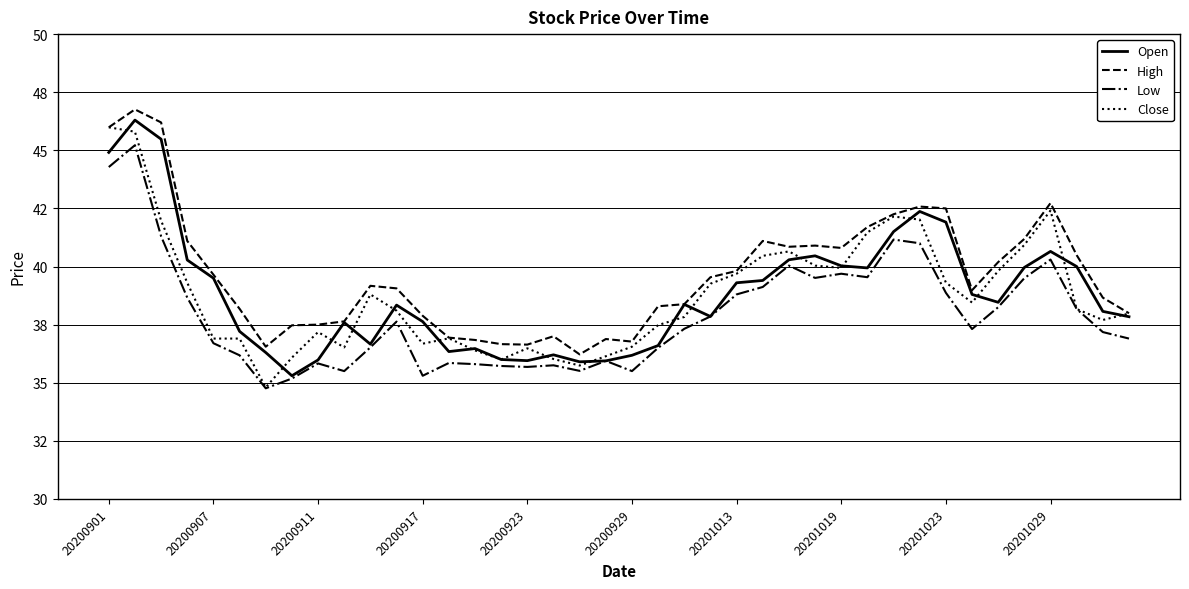

Reading left to right, what are all the values shown in this chart?

Open: 44.9	46.3	45.5	40.3	39.5	37.2	36.3	35.3	36.0	37.6	36.7	38.3	37.6	36.3	36.5	36.0	36.0	36.2	35.9	35.9	36.2	36.6	38.4	37.9	39.3	39.4	40.3	40.5	40.0	39.9	41.5	42.4	41.9	38.8	38.5	40.0	40.6	40.0	38.1	37.8
High: 46.0	46.8	46.2	41.1	39.6	38.2	36.5	37.5	37.5	37.6	39.2	39.1	37.9	36.9	36.8	36.7	36.6	37.0	36.2	36.9	36.8	38.3	38.4	39.5	39.8	41.1	40.9	40.9	40.8	41.7	42.2	42.6	42.5	39.0	40.2	41.2	42.7	40.5	38.7	38.0
Low: 44.3	45.2	41.3	38.7	36.7	36.2	34.8	35.2	35.8	35.5	36.5	37.6	35.3	35.9	35.8	35.7	35.7	35.8	35.5	35.9	35.5	36.5	37.3	37.9	38.8	39.1	40.0	39.5	39.7	39.5	41.2	41.0	38.9	37.3	38.2	39.5	40.3	38.2	37.2	36.9
Close: 46.0	45.8	42.0	39.3	36.9	36.9	34.8	36.1	37.2	36.5	38.8	38.1	36.7	36.9	36.4	36.0	36.5	36.0	35.7	36.1	36.5	37.5	37.8	39.3	39.7	40.5	40.6	40.0	39.9	41.5	42.1	42.0	39.3	38.5	39.8	40.9	42.4	38.2	37.7	38.0